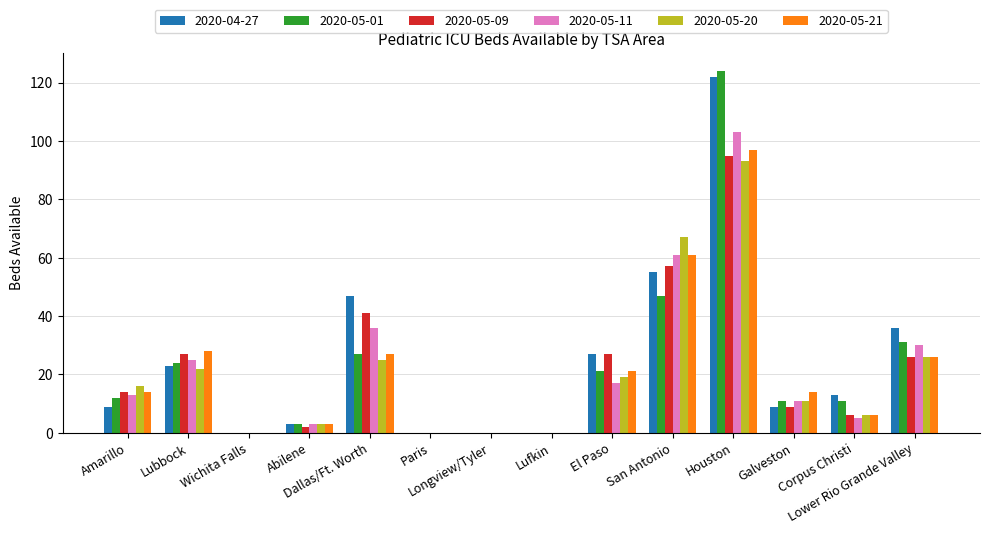

Which series has the largest range (max minus min)?

2020-05-01